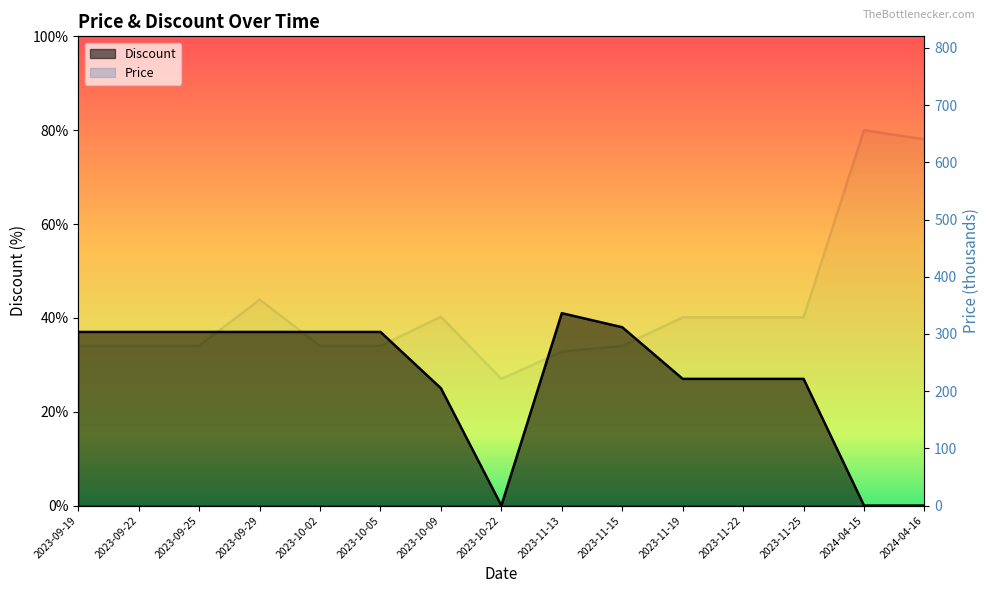

What is the spread (max minus min) of values at 2023-10-05?

242.0